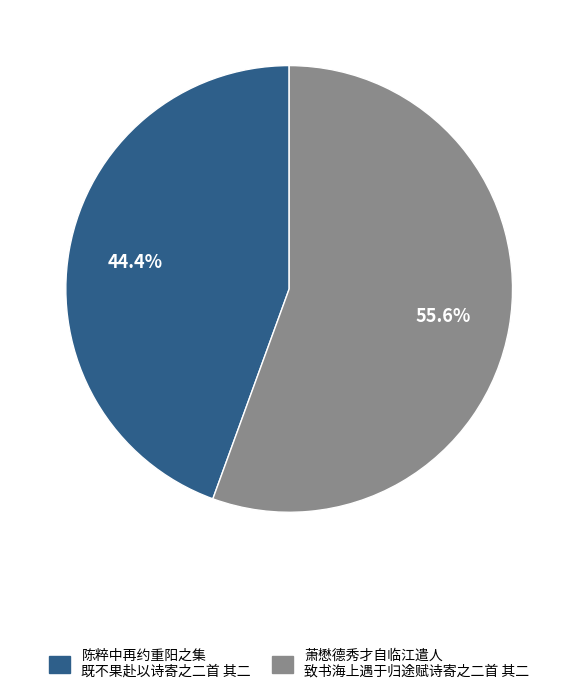

Is there a majority slice in this chart?

Yes